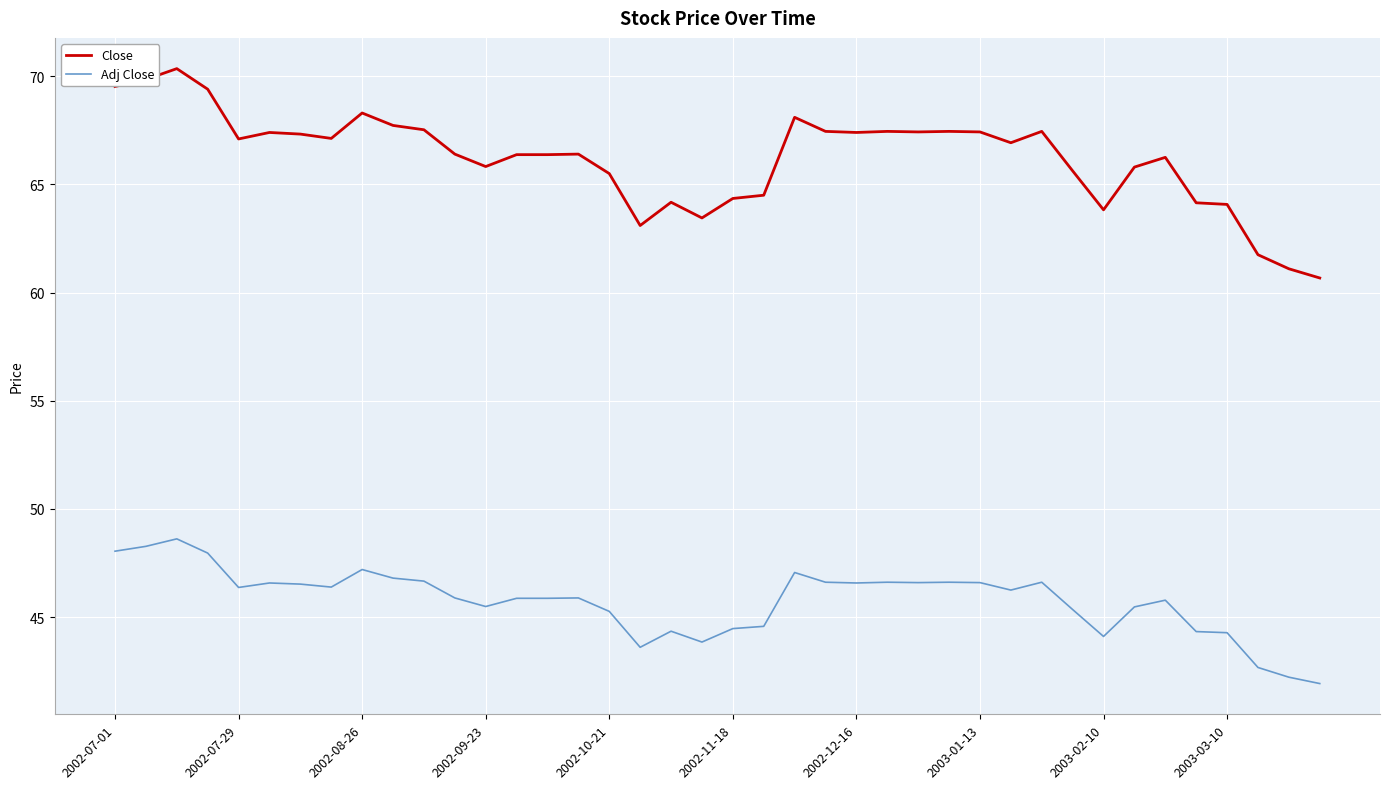

What is the difference between the maximum and minimum values in the Close series?

9.7